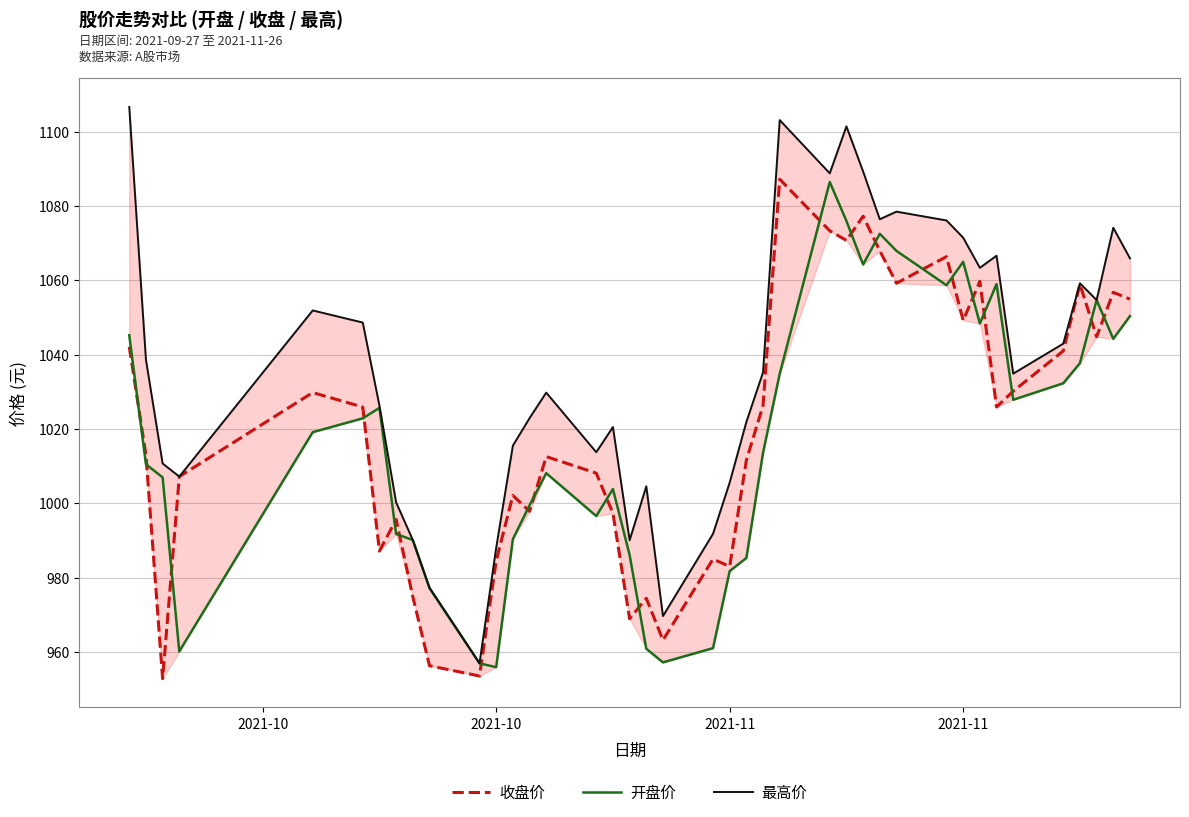

What is the maximum value for 最高价?

1106.6